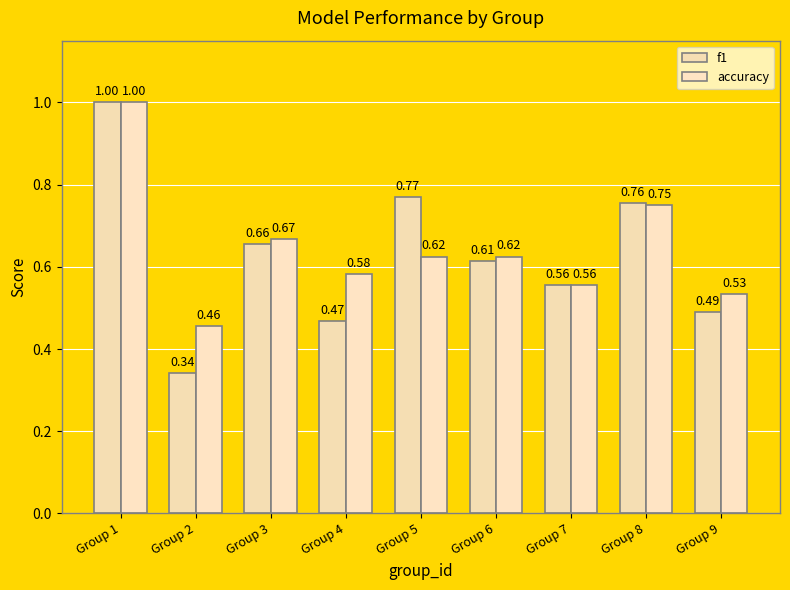

Count the number of categories in the chart.

9